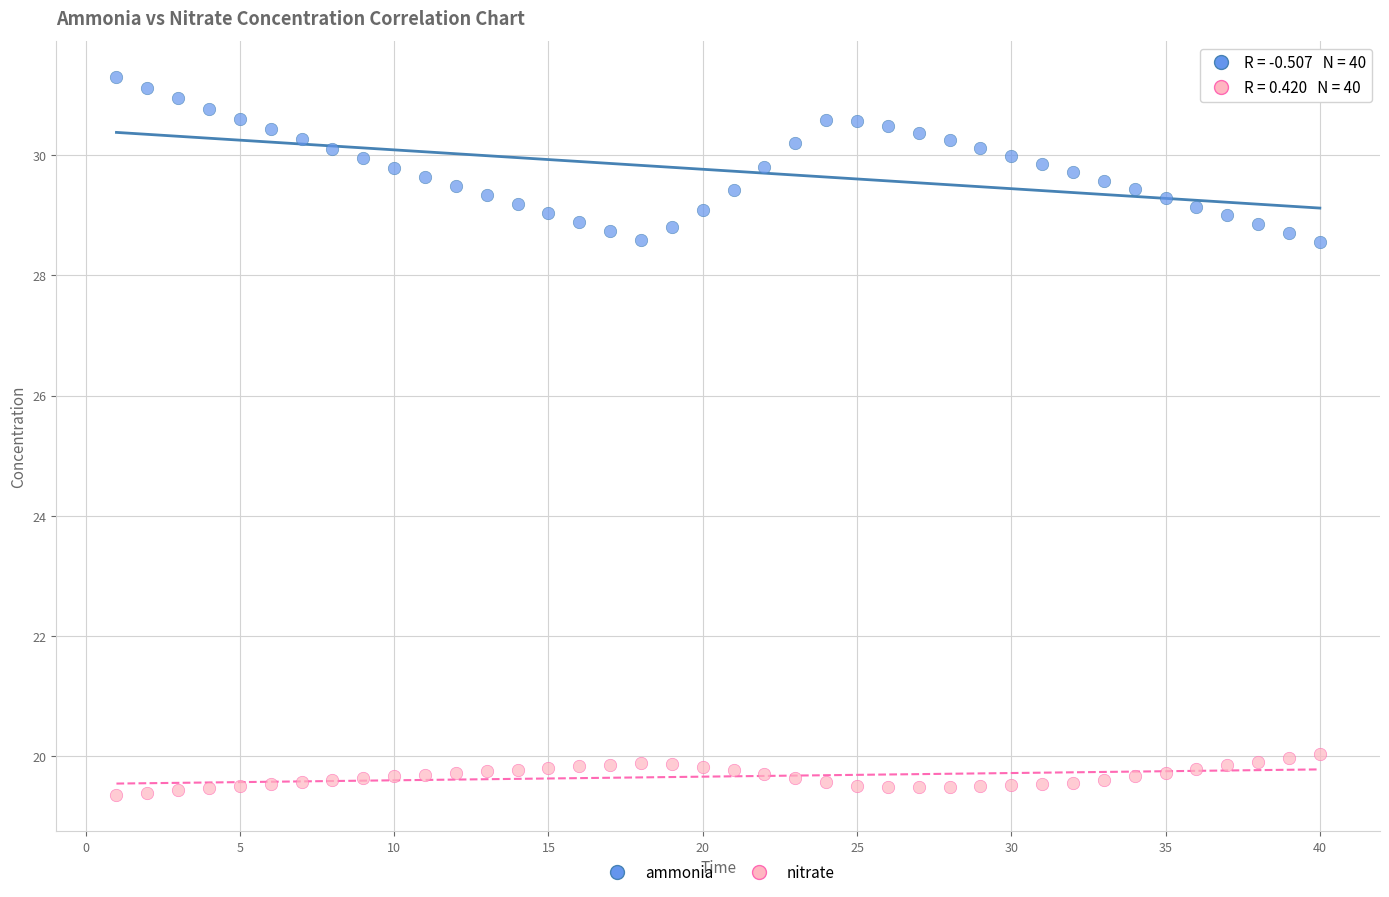

Across all data points, what is the range of X values (max minus min)?

39.0